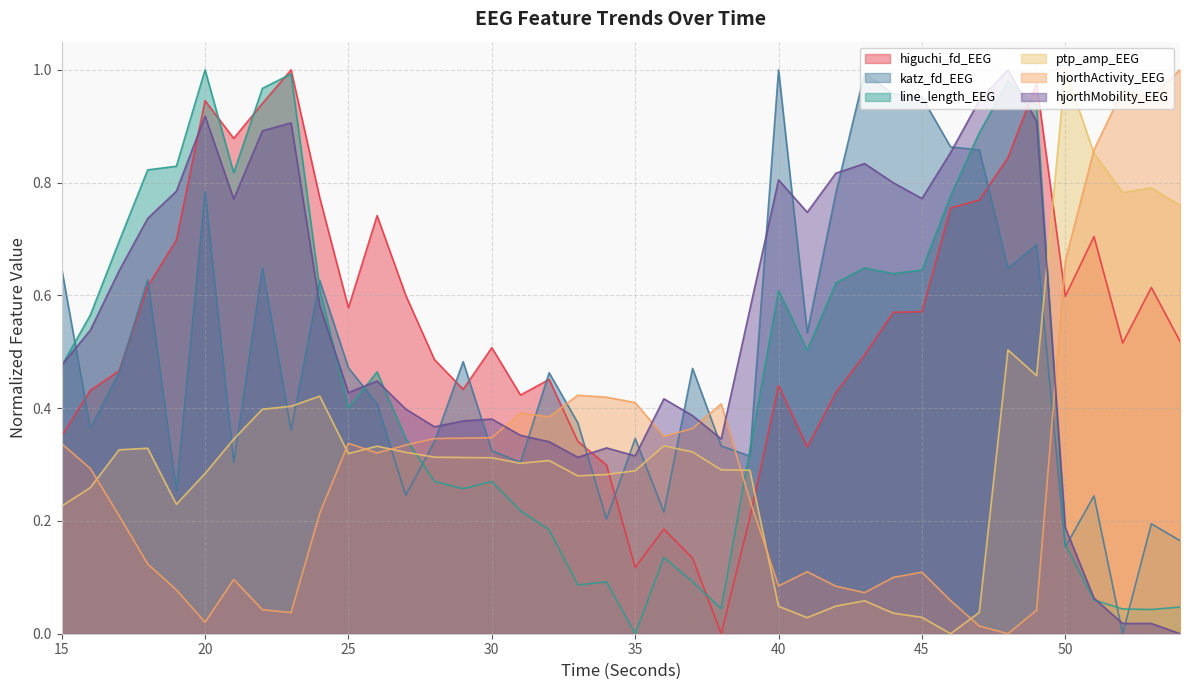

Reading left to right, extract all data points from this chart.

higuchi_fd_EEG: 0.4	0.4	0.5	0.6	0.7	0.9	0.9	0.9	1.0	0.8	0.6	0.7	0.6	0.5	0.4	0.5	0.4	0.5	0.3	0.3	0.1	0.2	0.1	0.0	0.2	0.4	0.3	0.4	0.5	0.6	0.6	0.8	0.8	0.8	1.0	0.6	0.7	0.5	0.6	0.5
katz_fd_EEG: 0.6	0.4	0.5	0.6	0.3	0.8	0.3	0.6	0.4	0.6	0.5	0.4	0.2	0.3	0.5	0.3	0.3	0.5	0.4	0.2	0.3	0.2	0.5	0.3	0.3	1.0	0.5	0.8	1.0	1.0	1.0	0.9	0.9	0.6	0.7	0.2	0.2	0.0	0.2	0.2
line_length_EEG: 0.5	0.6	0.7	0.8	0.8	1.0	0.8	1.0	1.0	0.6	0.4	0.5	0.3	0.3	0.3	0.3	0.2	0.2	0.1	0.1	0.0	0.1	0.1	0.0	0.3	0.6	0.5	0.6	0.6	0.6	0.6	0.8	0.9	1.0	0.9	0.2	0.1	0.0	0.0	0.0
ptp_amp_EEG: 0.2	0.3	0.3	0.3	0.2	0.3	0.3	0.4	0.4	0.4	0.3	0.3	0.3	0.3	0.3	0.3	0.3	0.3	0.3	0.3	0.3	0.3	0.3	0.3	0.3	0.0	0.0	0.0	0.1	0.0	0.0	0.0	0.0	0.5	0.5	1.0	0.9	0.8	0.8	0.8
hjorthActivity_EEG: 0.3	0.3	0.2	0.1	0.1	0.0	0.1	0.0	0.0	0.2	0.3	0.3	0.3	0.3	0.3	0.3	0.4	0.4	0.4	0.4	0.4	0.3	0.4	0.4	0.2	0.1	0.1	0.1	0.1	0.1	0.1	0.1	0.0	0.0	0.0	0.7	0.9	1.0	1.0	1.0
hjorthMobility_EEG: 0.5	0.5	0.6	0.7	0.8	0.9	0.8	0.9	0.9	0.6	0.4	0.4	0.4	0.4	0.4	0.4	0.4	0.3	0.3	0.3	0.3	0.4	0.4	0.3	0.6	0.8	0.7	0.8	0.8	0.8	0.8	0.9	0.9	1.0	0.9	0.2	0.1	0.0	0.0	0.0